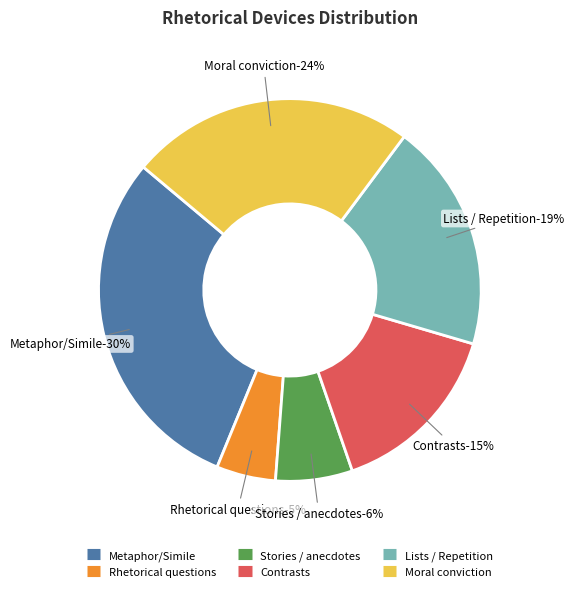

Does Stories / anecdotes account for over 50% of the chart?

No